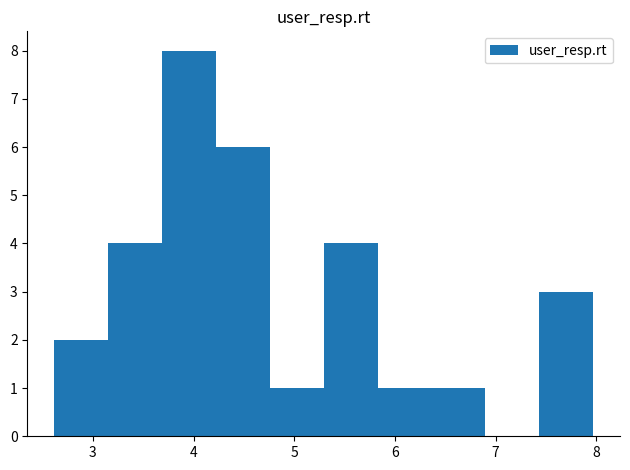

Reading left to right, transcribe this chart: for each bar, give the range it covers on the x-axis and its height. Neither the bar edges nor the heights are printed on the chart, so give them approximately, as read against the axes.

2.6 to 3.2: 2
3.2 to 3.7: 4
3.7 to 4.2: 8
4.2 to 4.8: 6
4.8 to 5.3: 1
5.3 to 5.8: 4
5.8 to 6.4: 1
6.4 to 6.9: 1
6.9 to 7.4: 0
7.4 to 8.0: 3